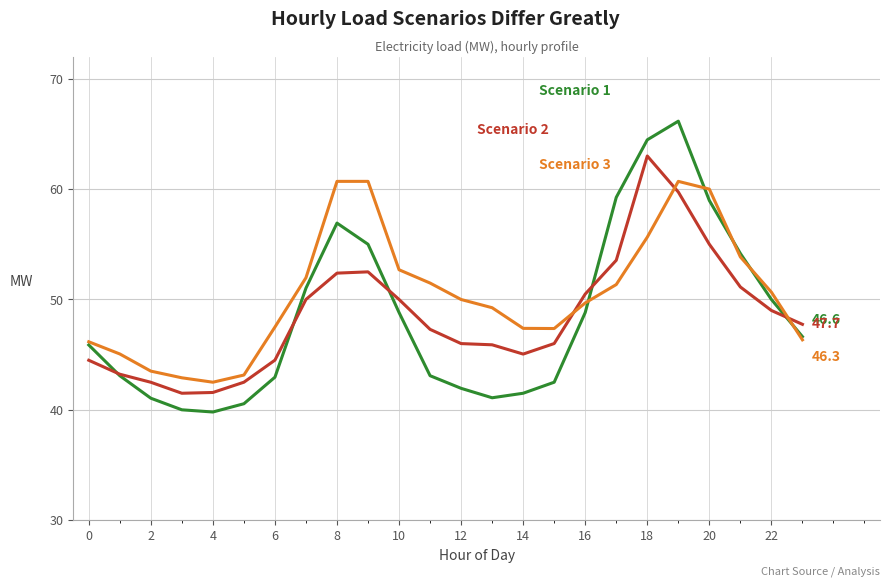

How many categories are shown in the chart?

24